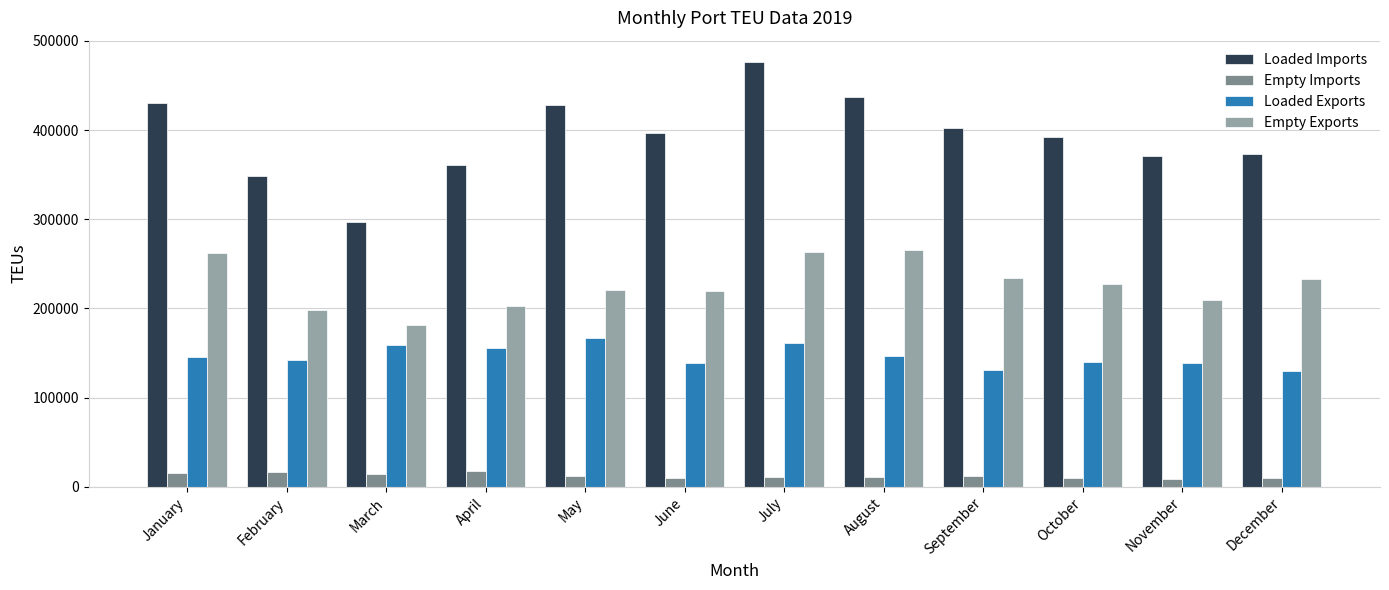

At how many categories does at least one series exceed 31199?

12